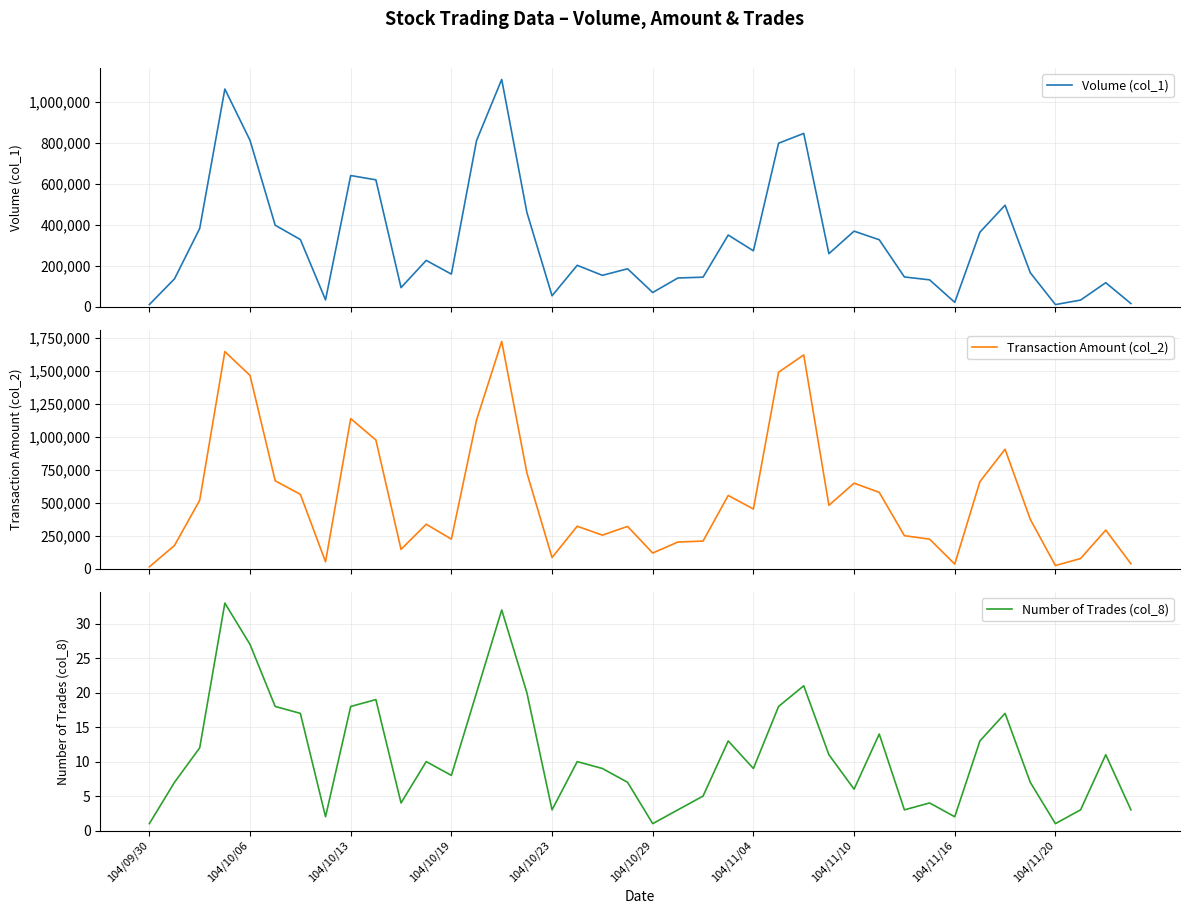

How many lines are shown in the chart?

3